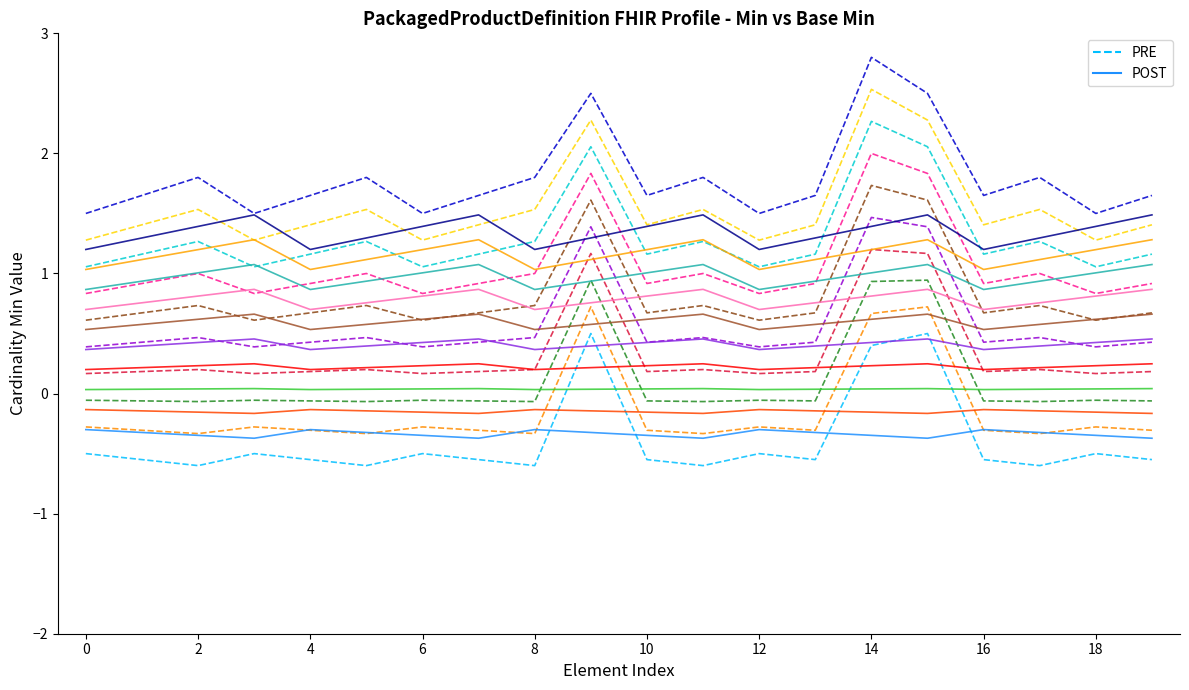

Rank the series by their maximum value, from highest to lowest.

PRE, POST